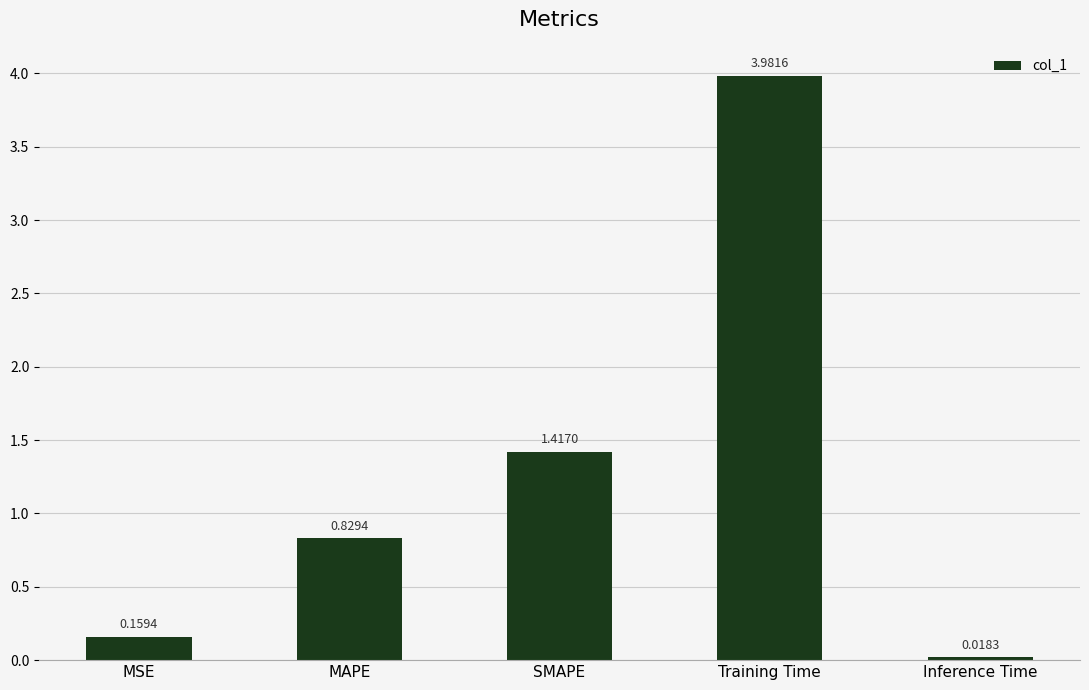

Rank the categories by value from lowest to highest.

Inference Time, MSE, MAPE, SMAPE, Training Time